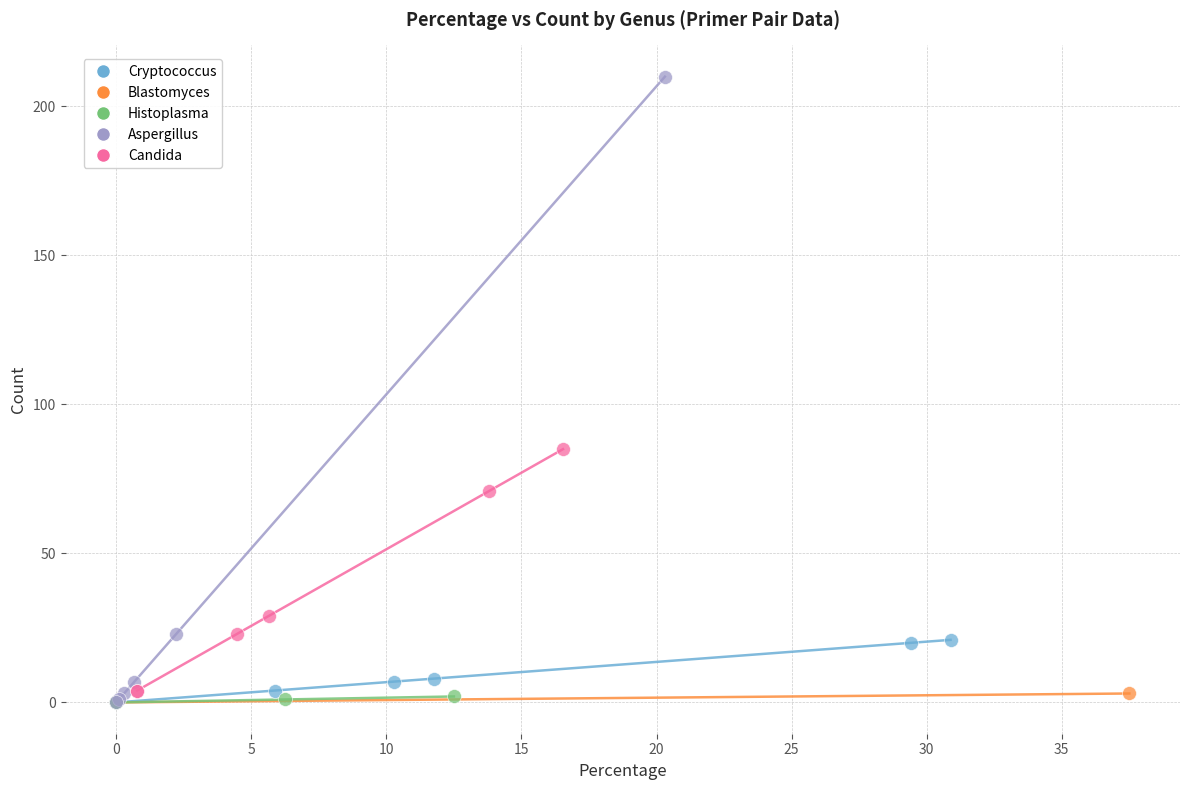

Which series reaches the maximum Y coordinate?

Aspergillus